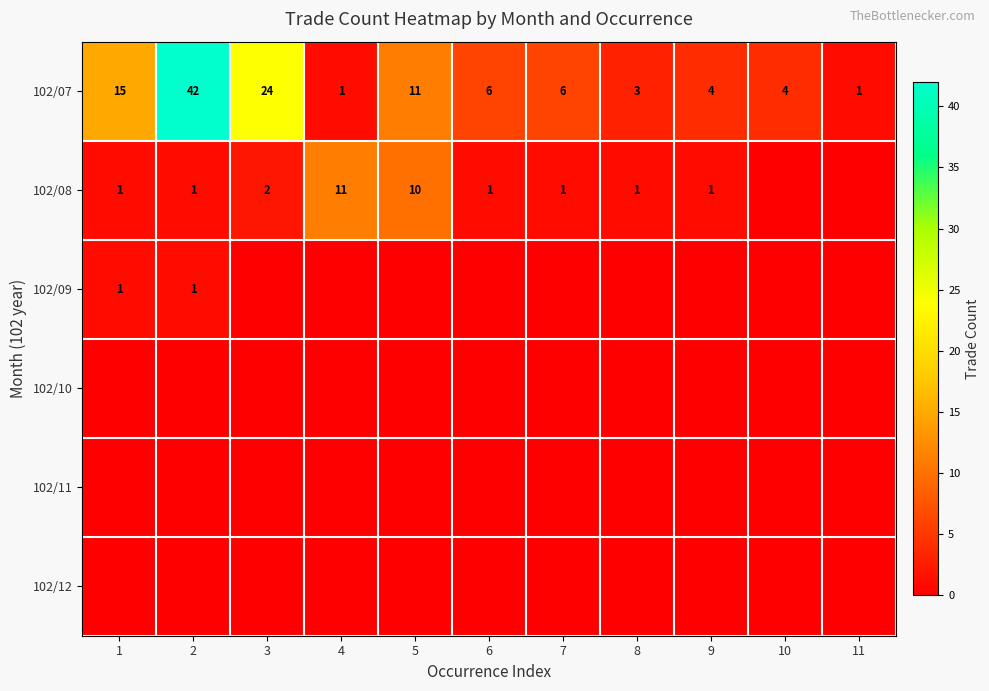

The 102/07 series shows 11 at 5. True or false?

True